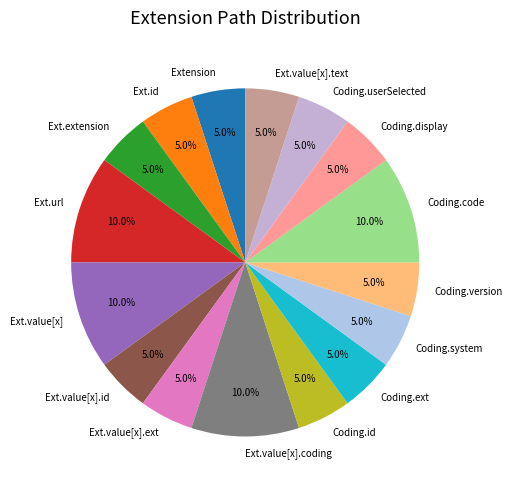

How many slices are in this pie chart?

16